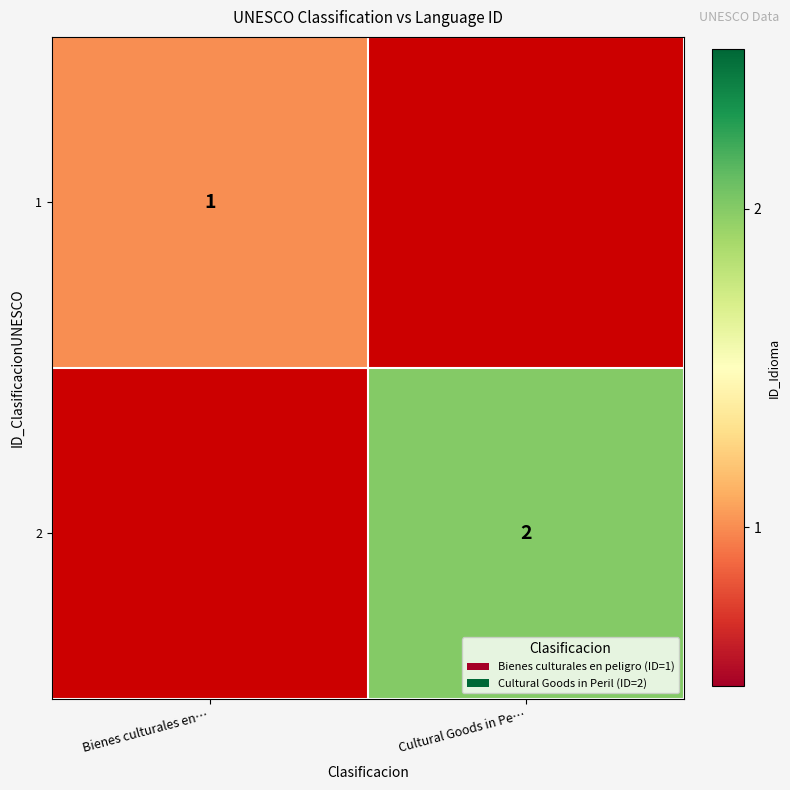

Is it true that 2 equals 3 at Cultural Goods in Pe…?

False